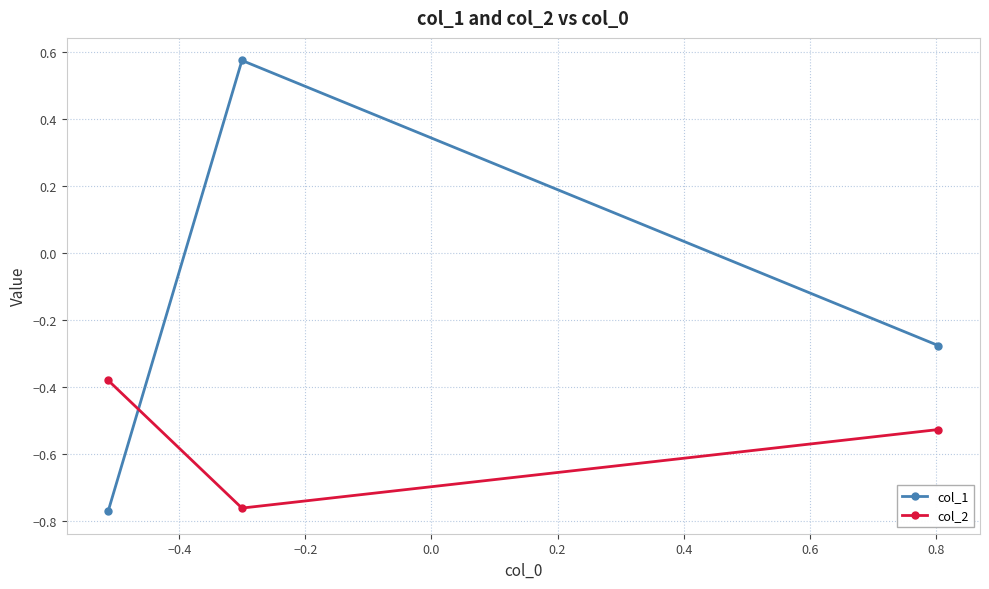

What is the difference between the maximum and minimum values in the col_2 series?

0.4